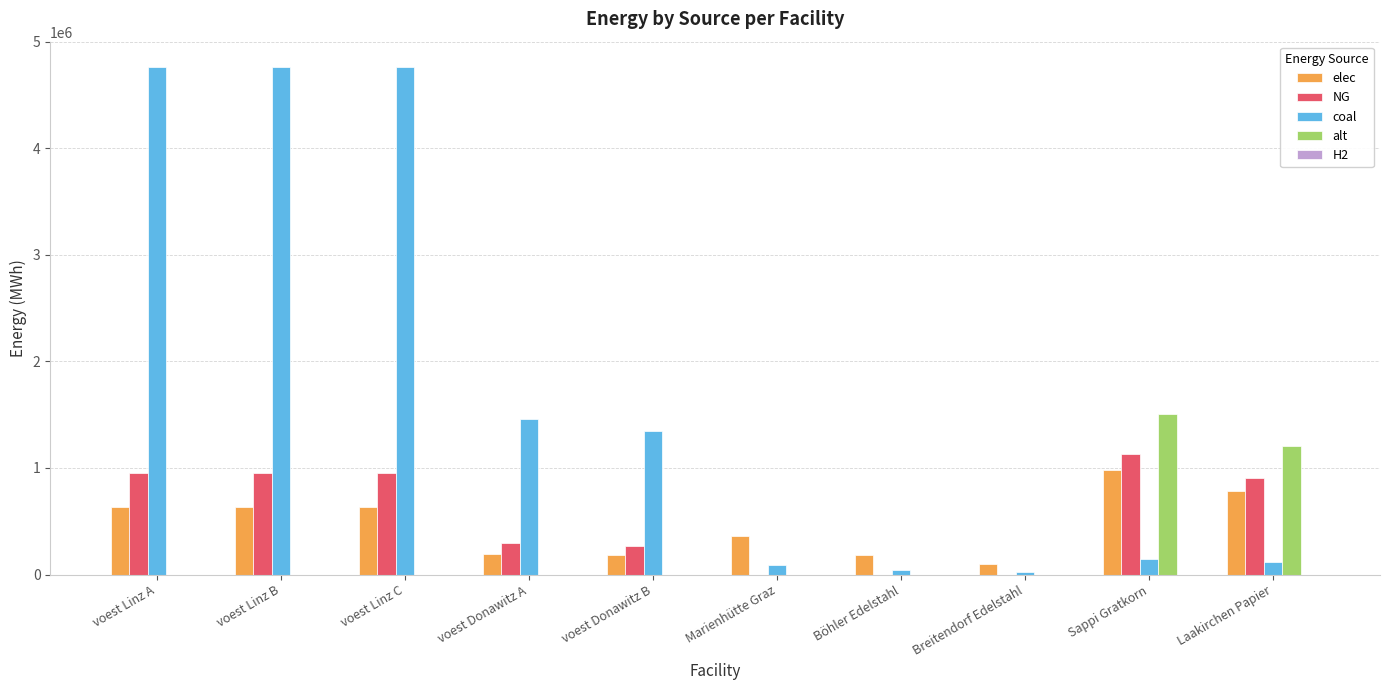

Is it true that alt equals 1202666.7 at Laakirchen Papier?

True